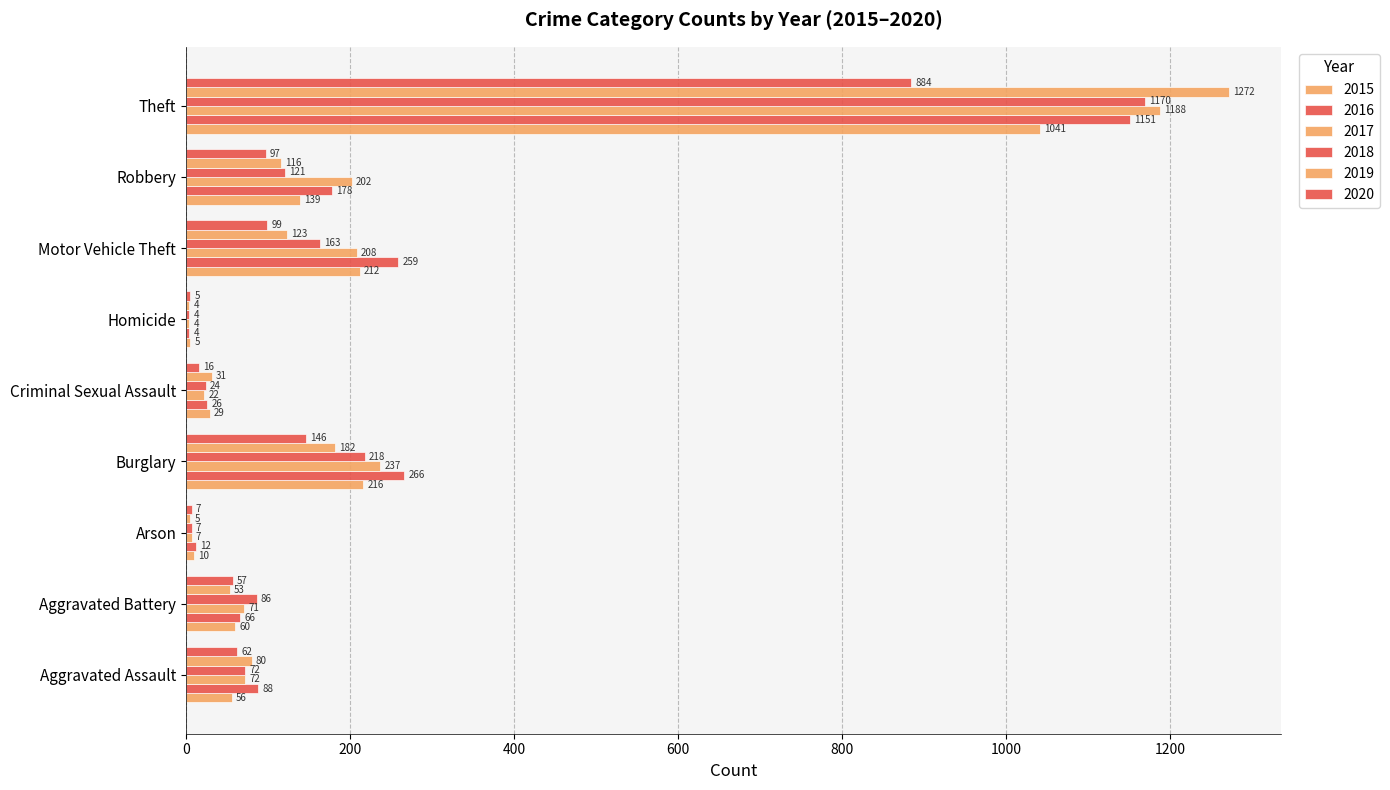

What position from the right is Aggravated Assault?

9